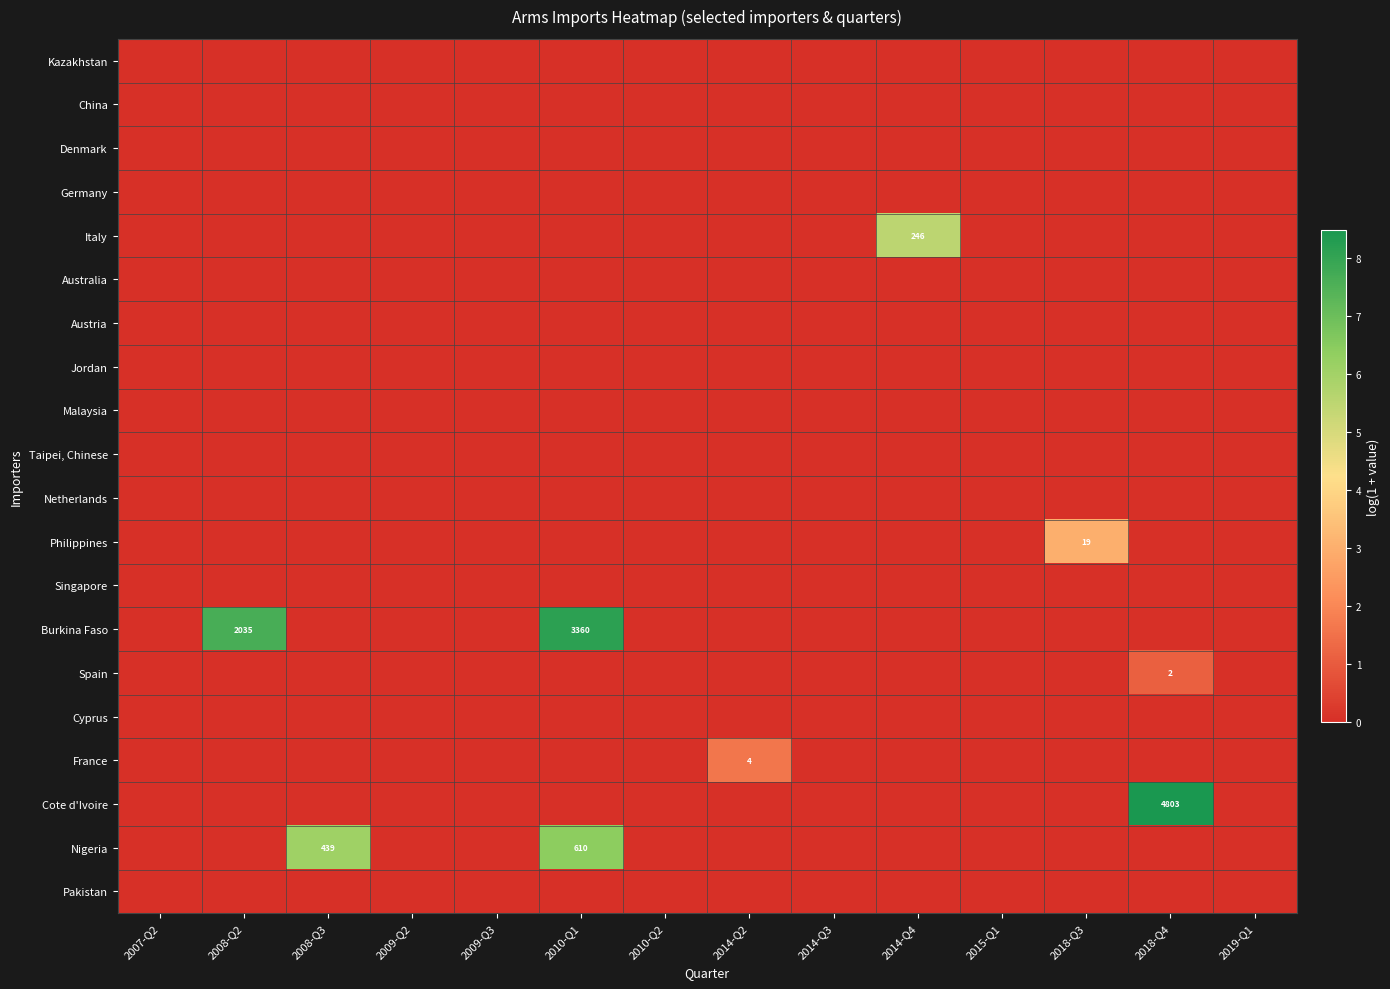

The value of Italy at 2014-Q4 is 246. True or false?

True